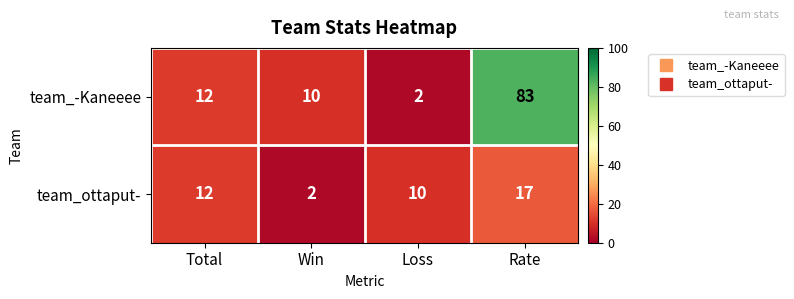

True or false: team_ottaput- has a value of 2 at Loss.

False